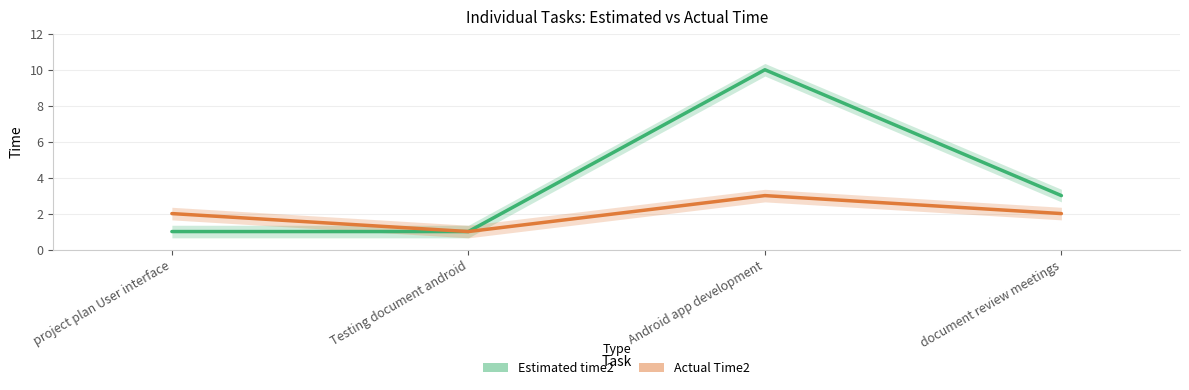

At which category is the sum across all series the highest?

Android app development